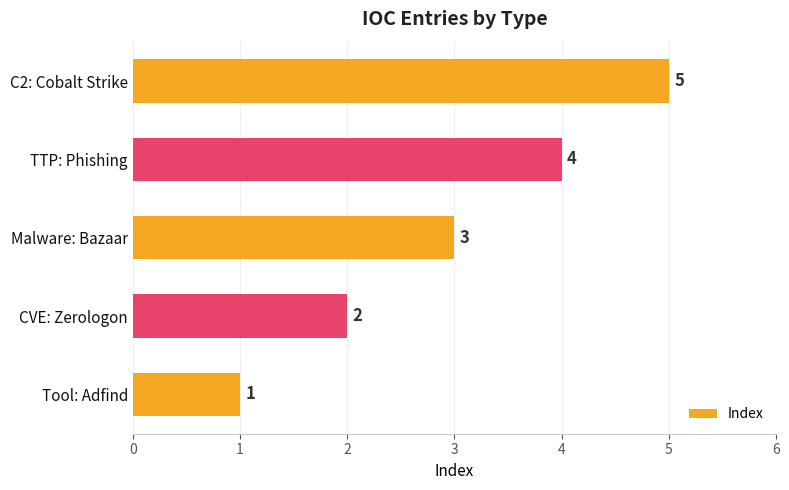

Which category has the lowest value across all series?

Tool: Adfind